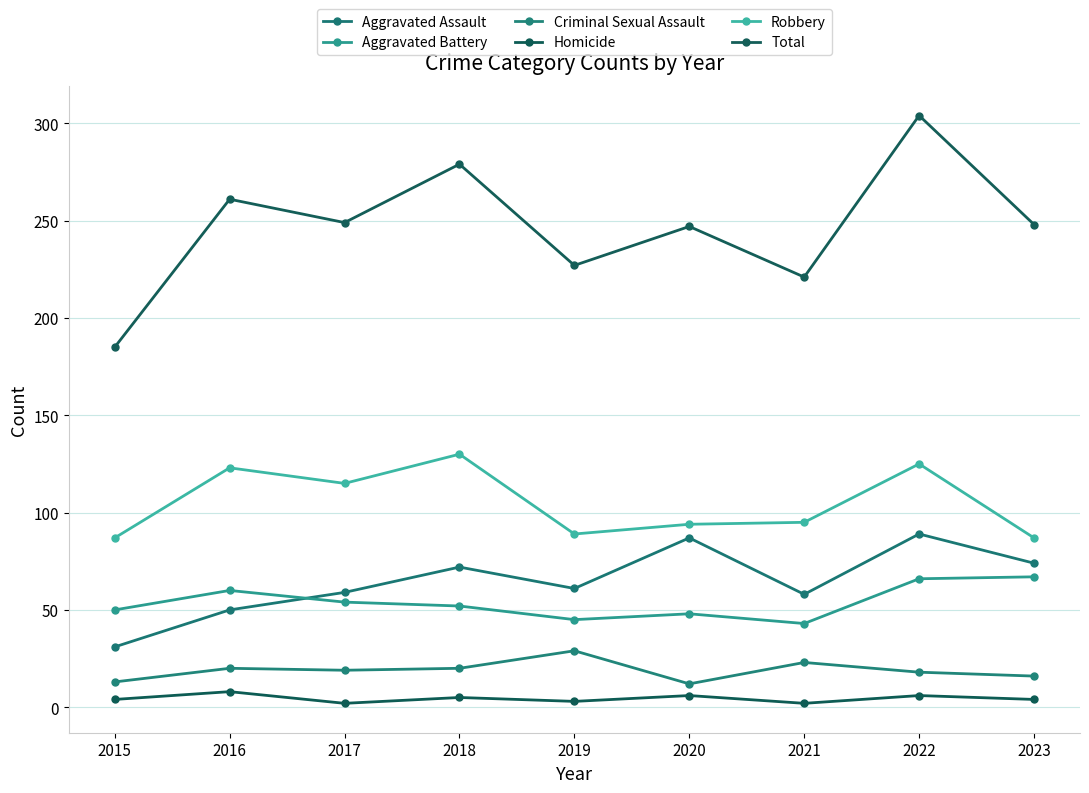

How many distinct data groups are displayed?

6